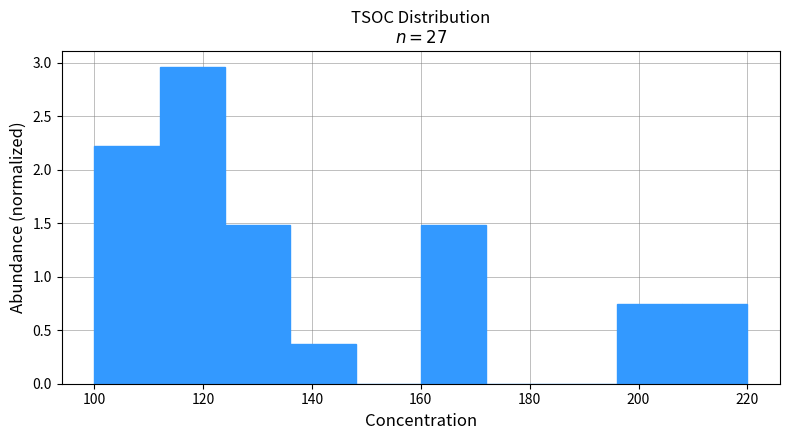

How tall is the bar that spans 160 to 172 on the x-axis? The values are not printed on the chart, so give them approximately, as read against the axis.

1.50